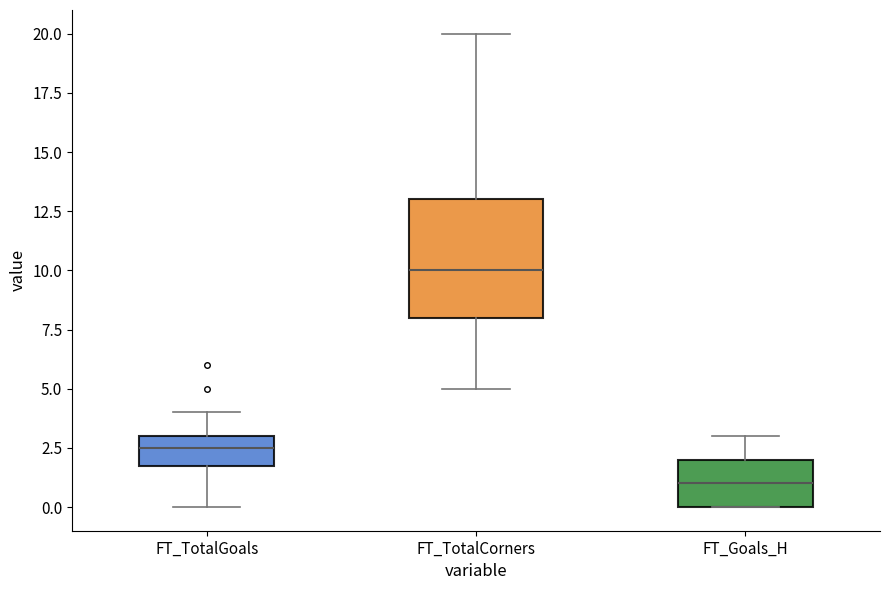

Where is the upper edge of the box for FT_TotalGoals on the y-axis? The values are not printed on the chart, so give them approximately, as read against the axis.

3.0